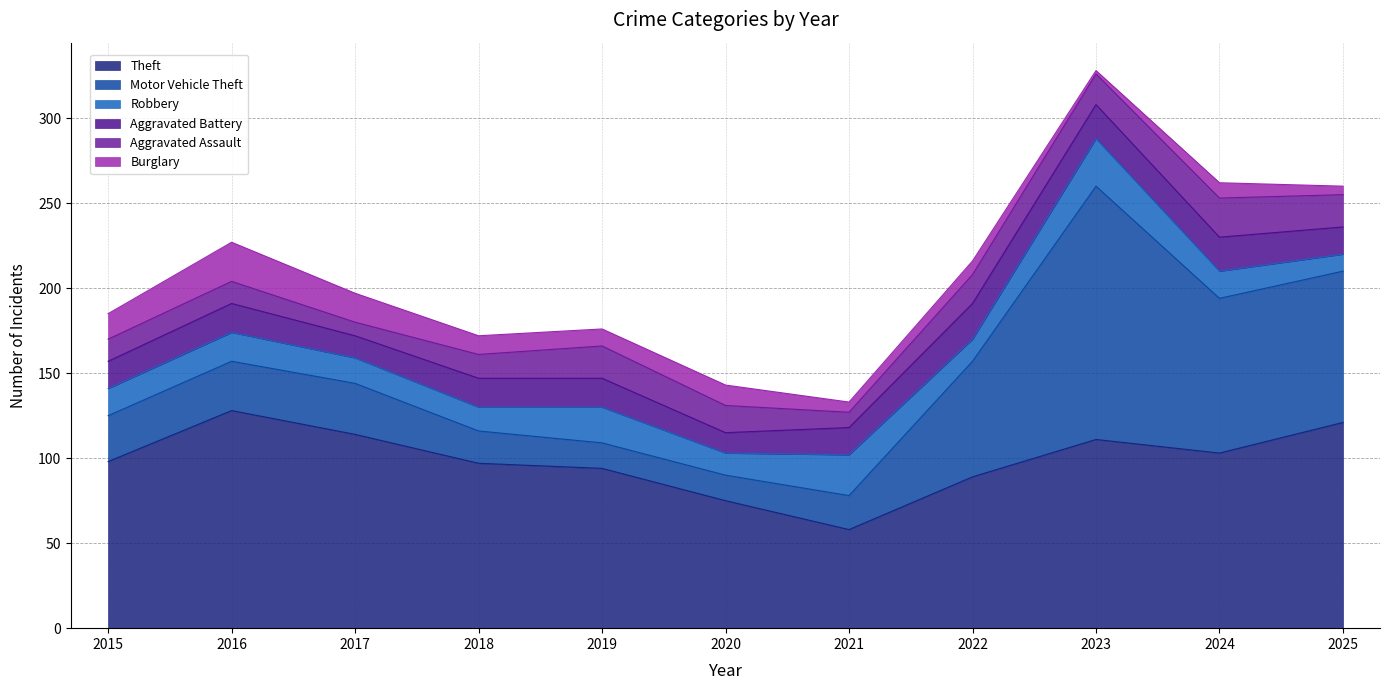

What is the minimum value shown in the chart?

2